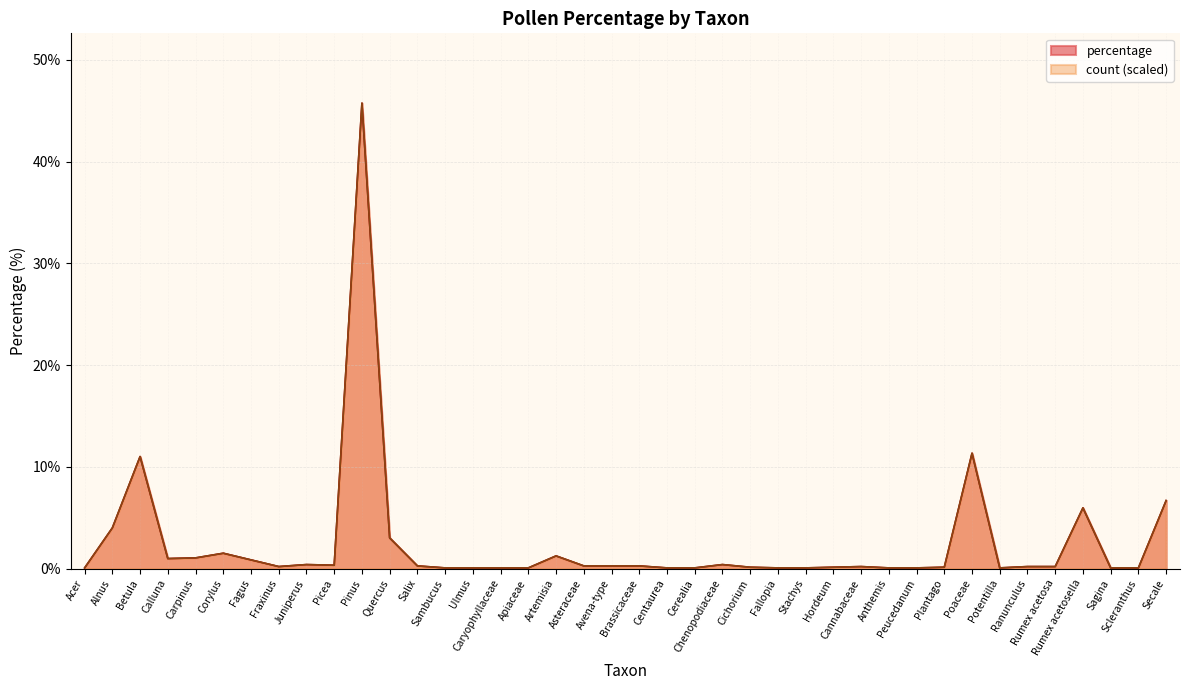

The value of percentage at Caryophyllaceae is 0.0. True or false?

False